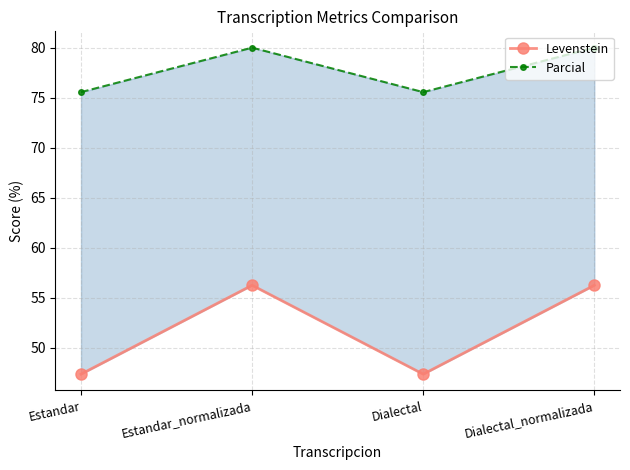

What is the sum of all Parcial values?

311.1